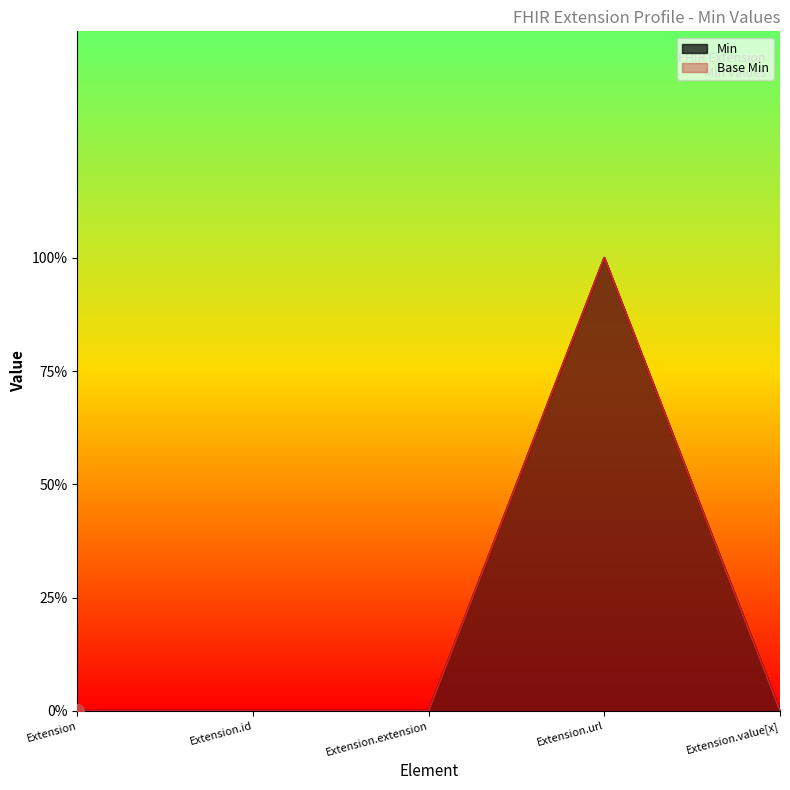

Reading left to right, what are all the values shown in this chart?

Min: Extension=0	Extension.id=0	Extension.extension=0	Extension.url=1	Extension.value[x]=0
Base Min: Extension=0	Extension.id=0	Extension.extension=0	Extension.url=1	Extension.value[x]=0